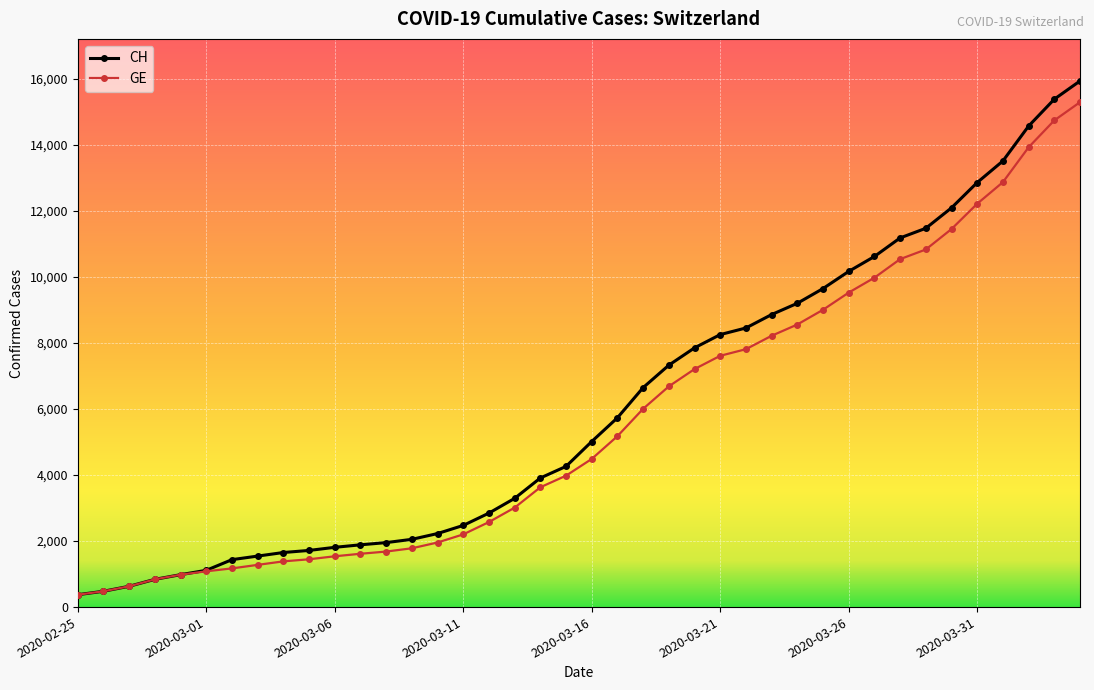

Which series has the largest range (max minus min)?

CH